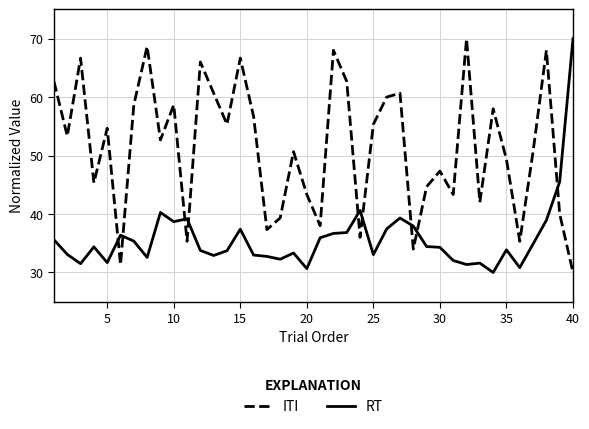

Rank the series by their average value, from highest to lowest.

ITI, RT